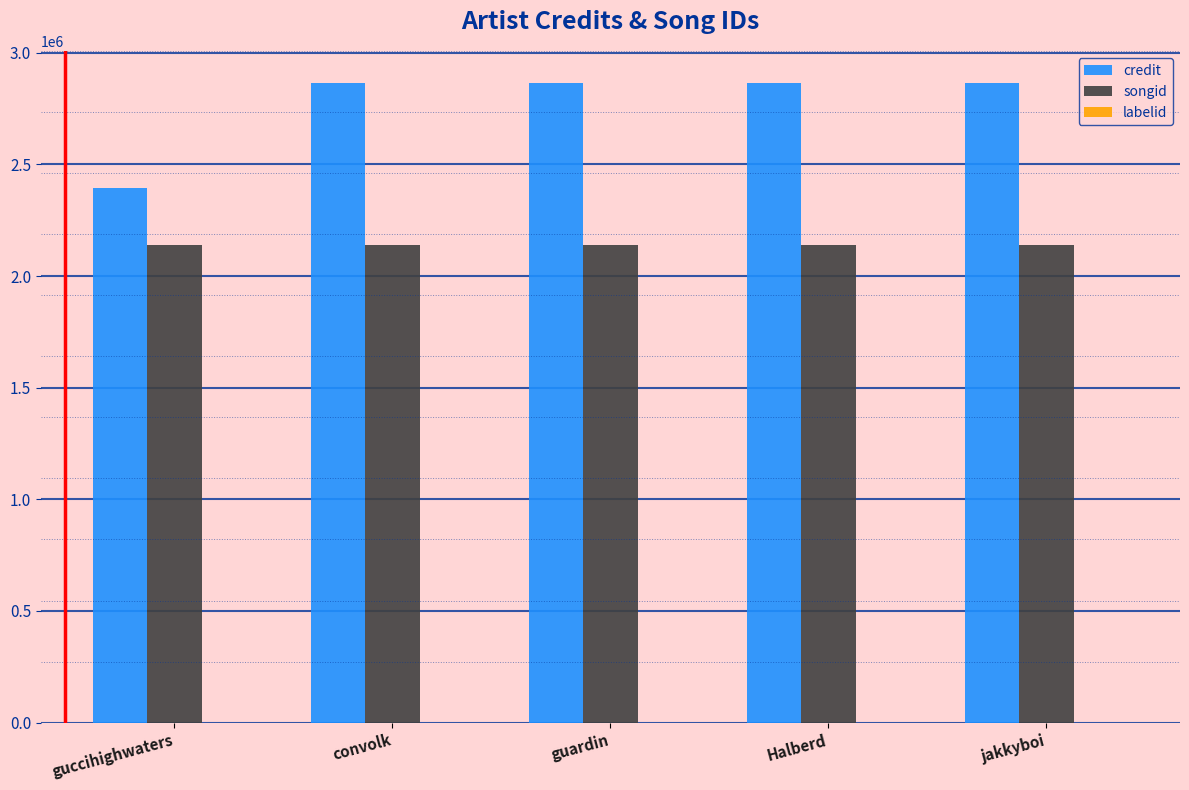

What is the greatest value displayed?

2864060